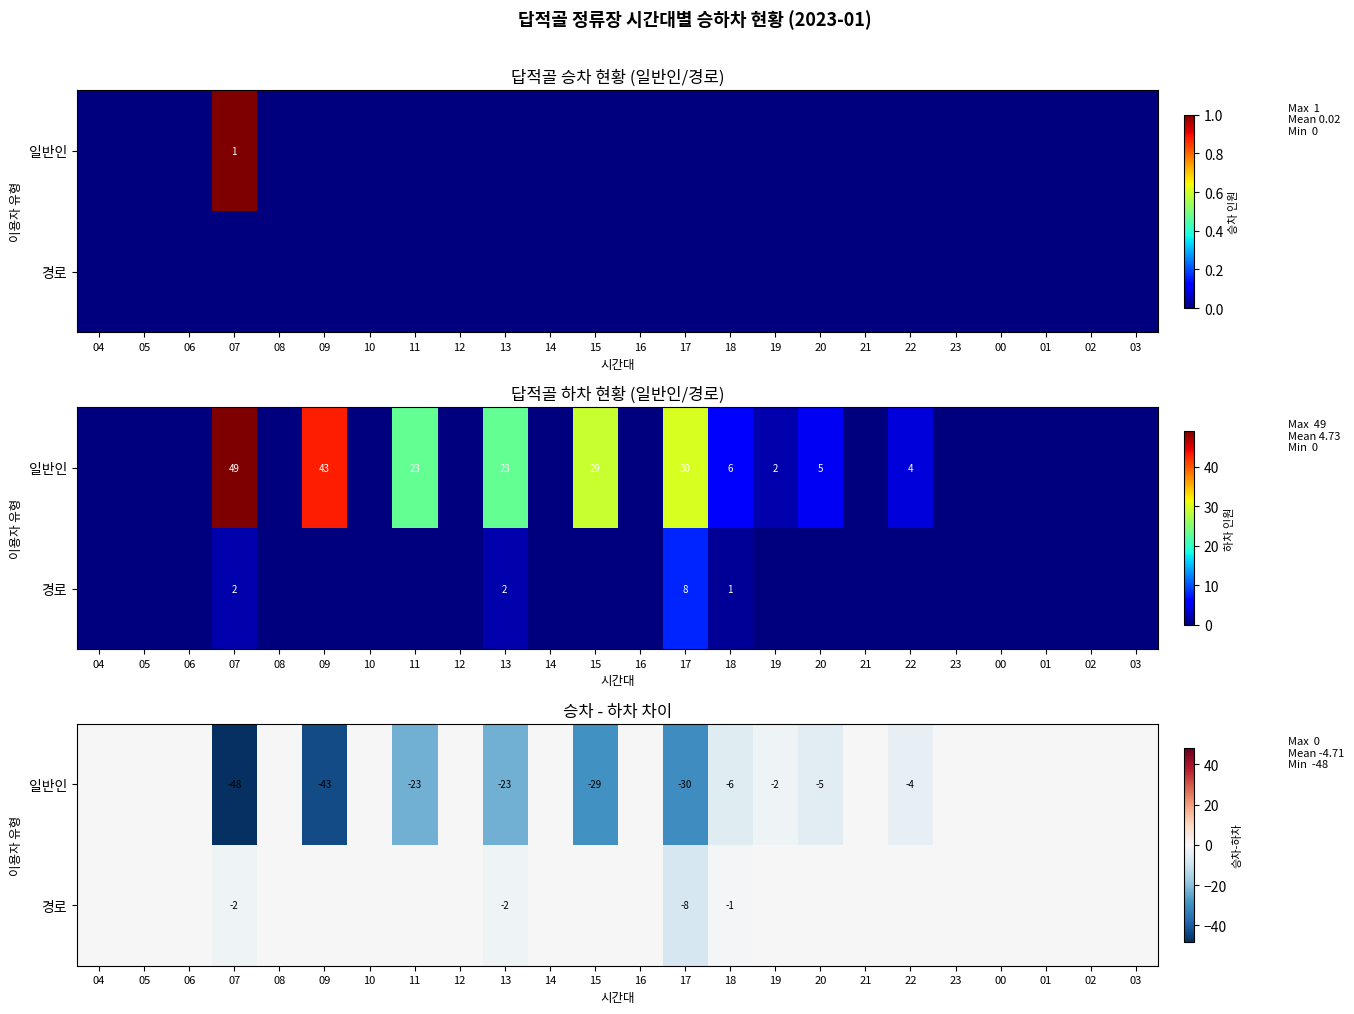

The value of 경로 at 08 is 0. True or false?

True